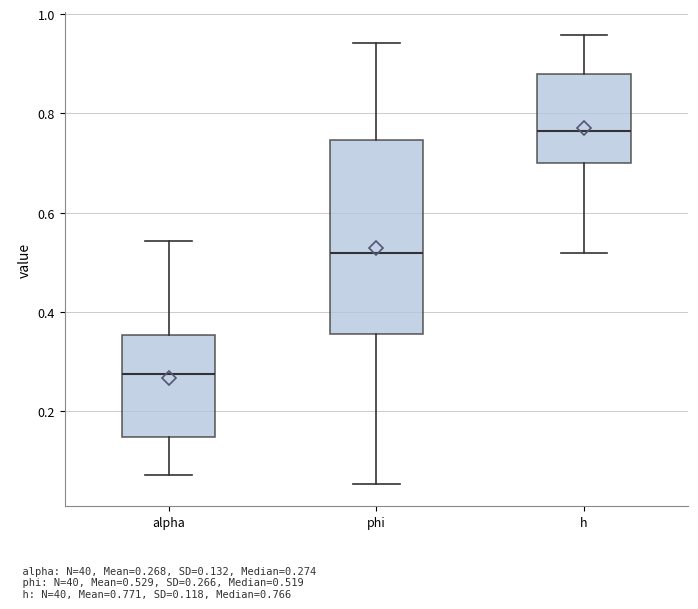

Which box has the lowest median line?

alpha